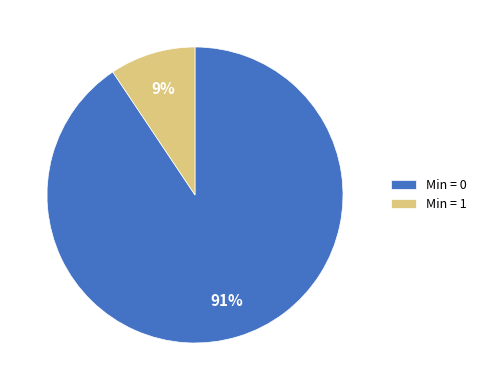

To the nearest percent, what is the average slice percentage?

50%